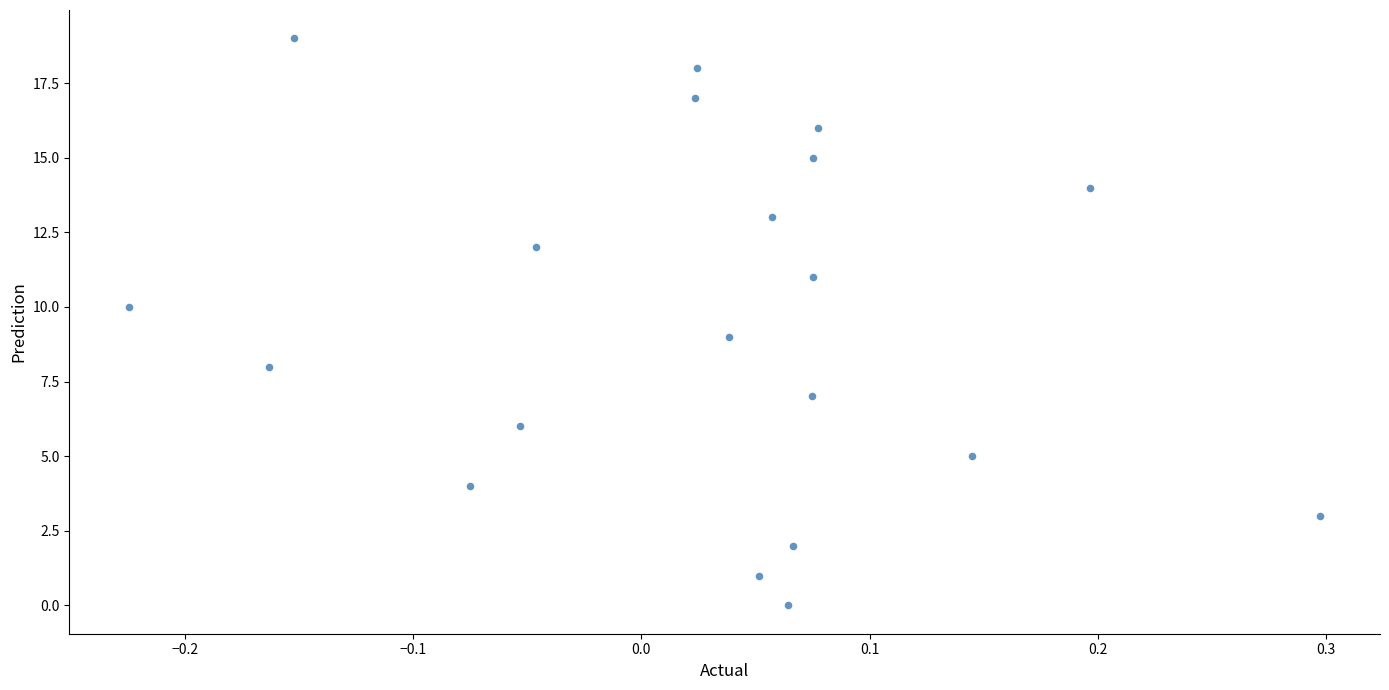

How many data points are displayed?

20